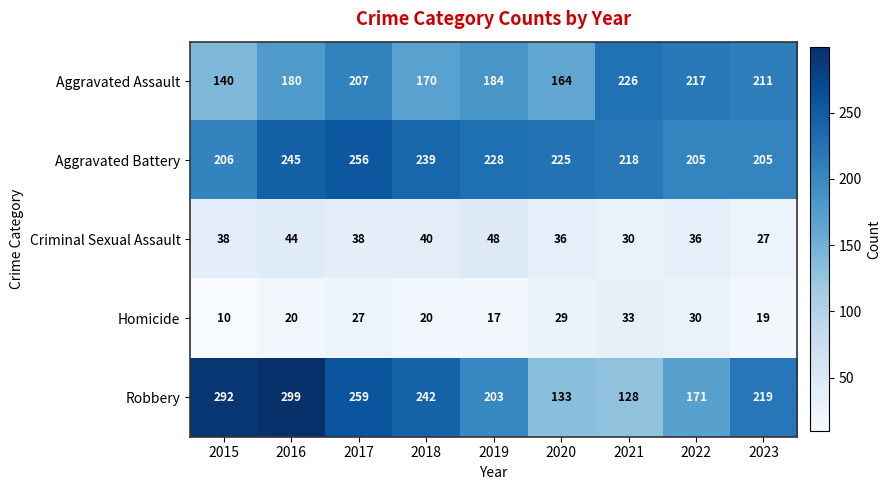

What is the difference between the maximum and second lowest values in the Homicide series?

16